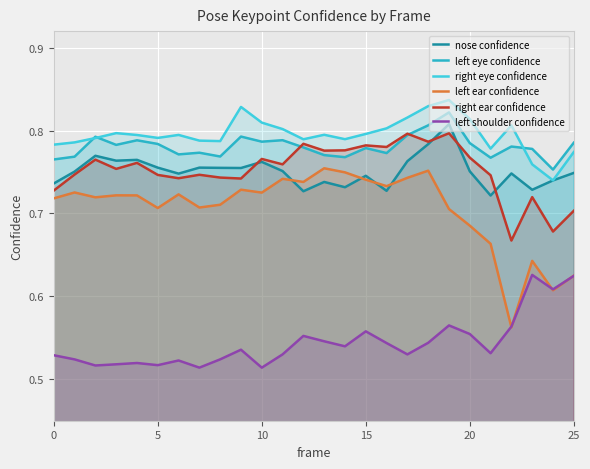

How many lines are shown in the chart?

6